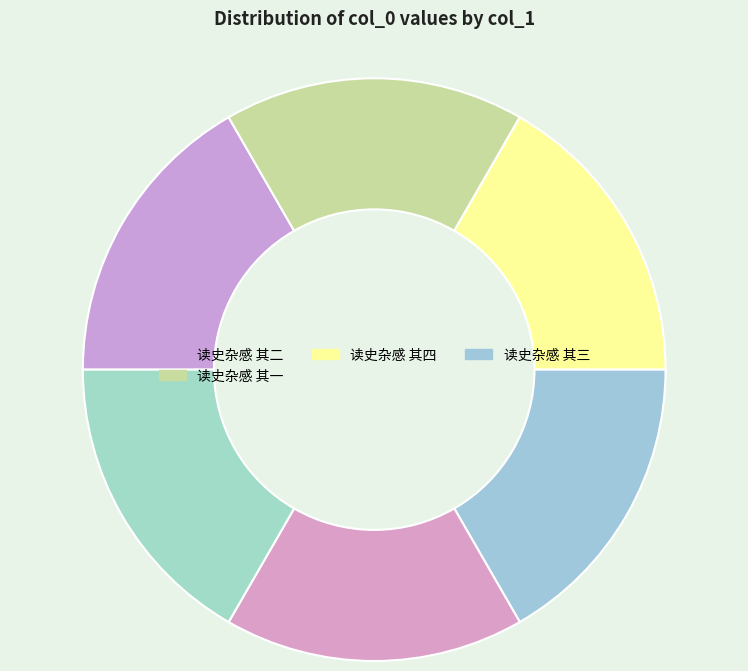

Count the number of slices in the pie.

6